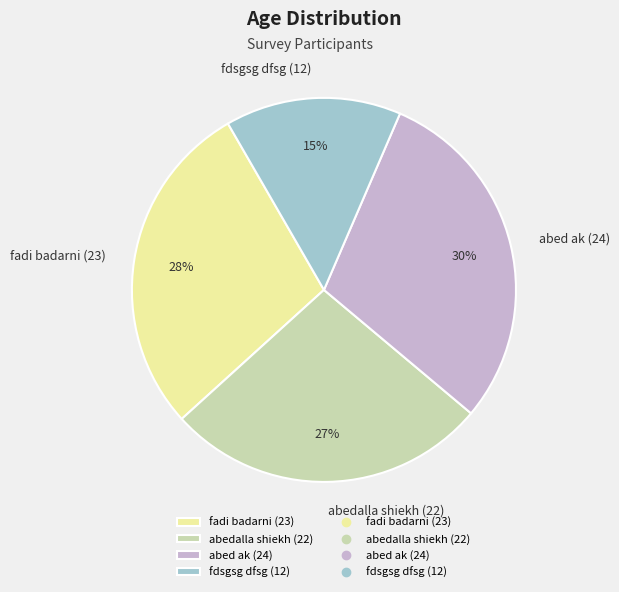

What is the smallest slice in the pie chart?

fdsgsg dfsg (12)